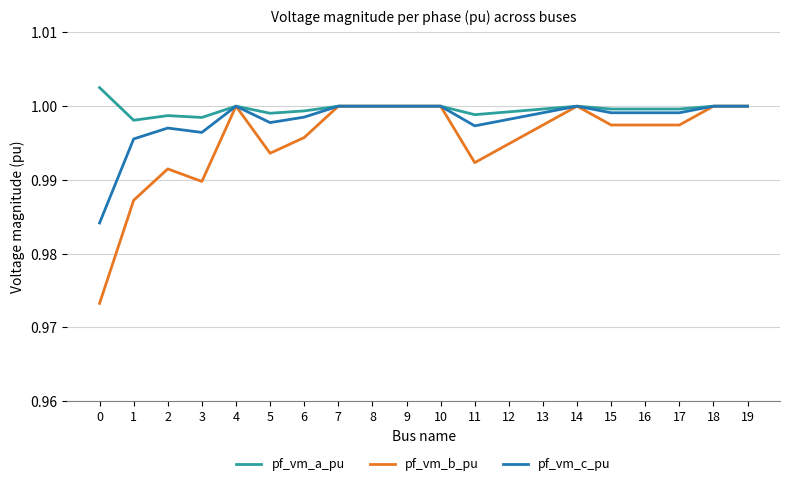

The pf_vm_c_pu series shows 1.0 at 13. True or false?

True